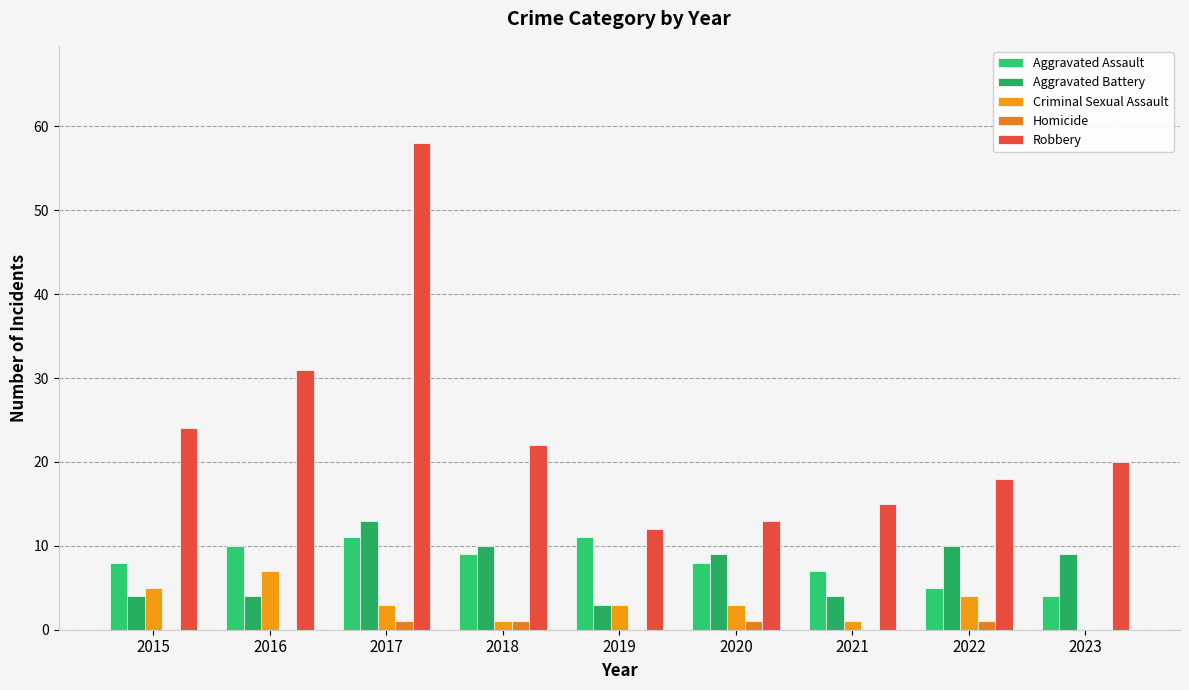

True or false: Robbery has a value of 26 at 2022.

False